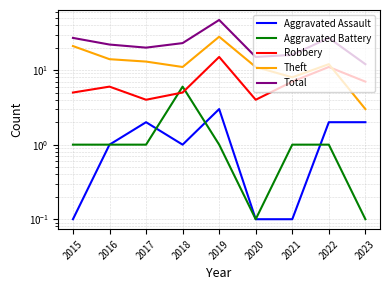

Is it true that Robbery equals 11.0 at 2022?

True